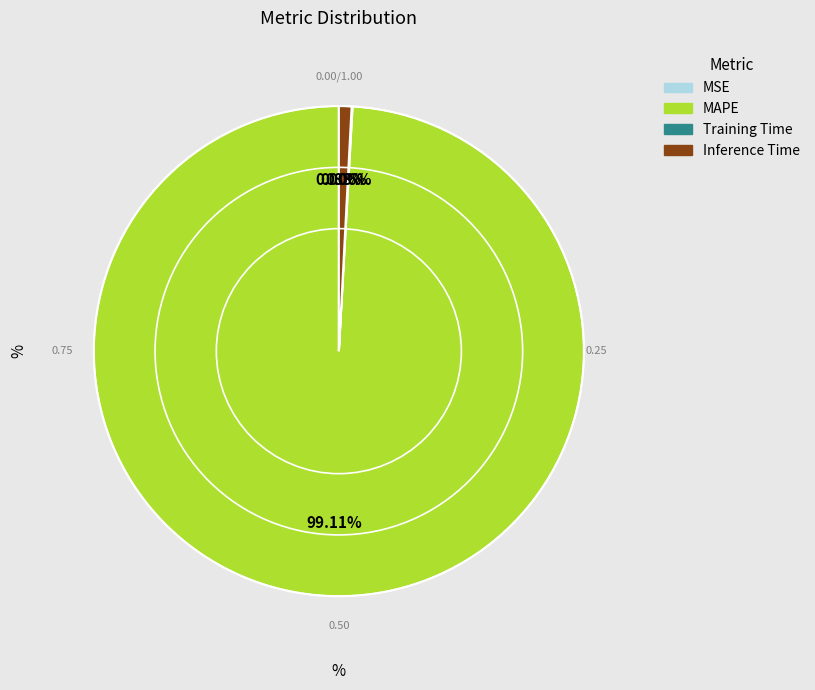

Which category has the biggest portion of the pie?

MAPE